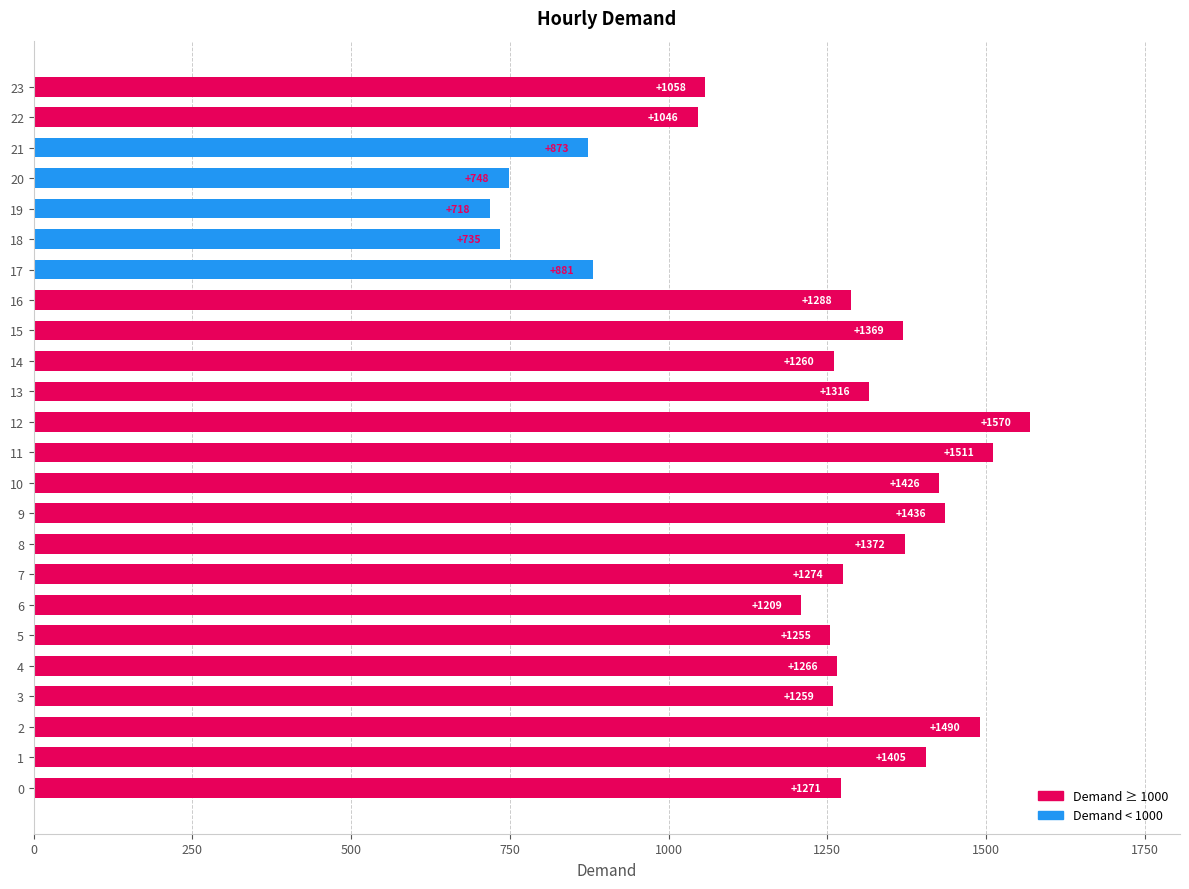

Where is the data nearest to the value 1144?

6